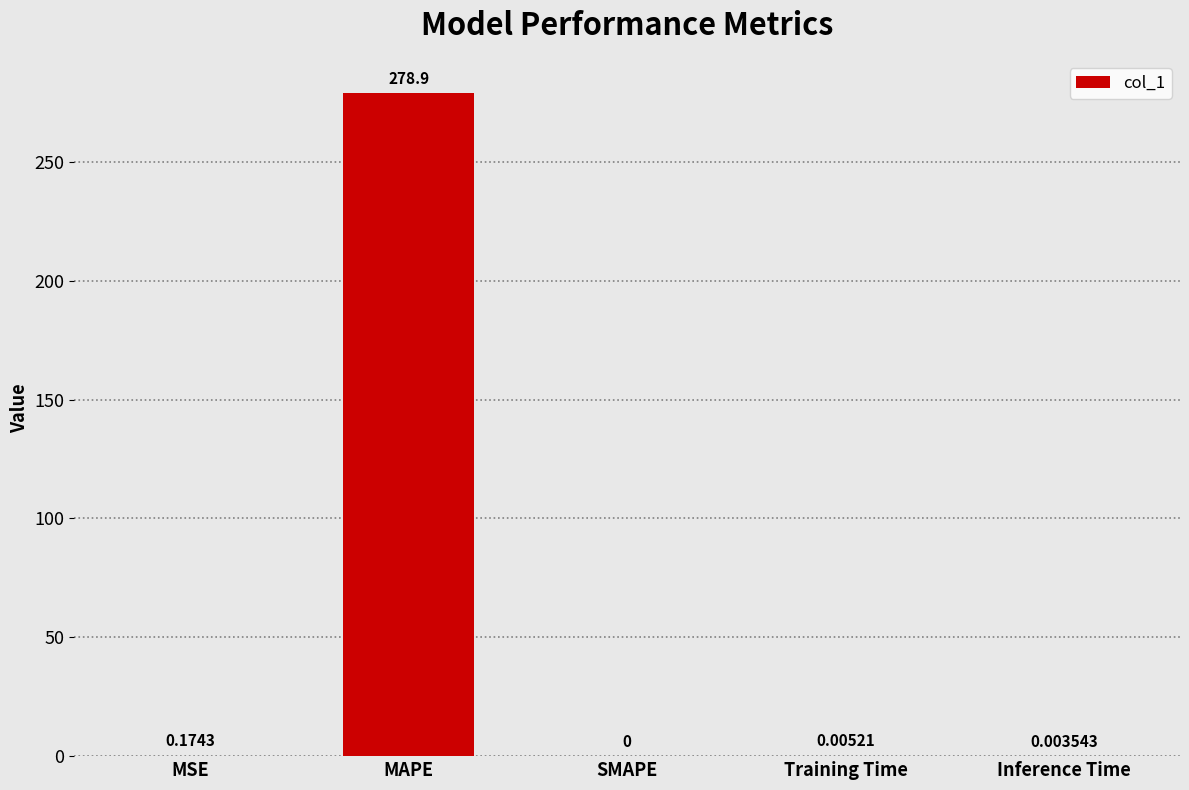

At which category does the chart reach its peak across all series?

MAPE